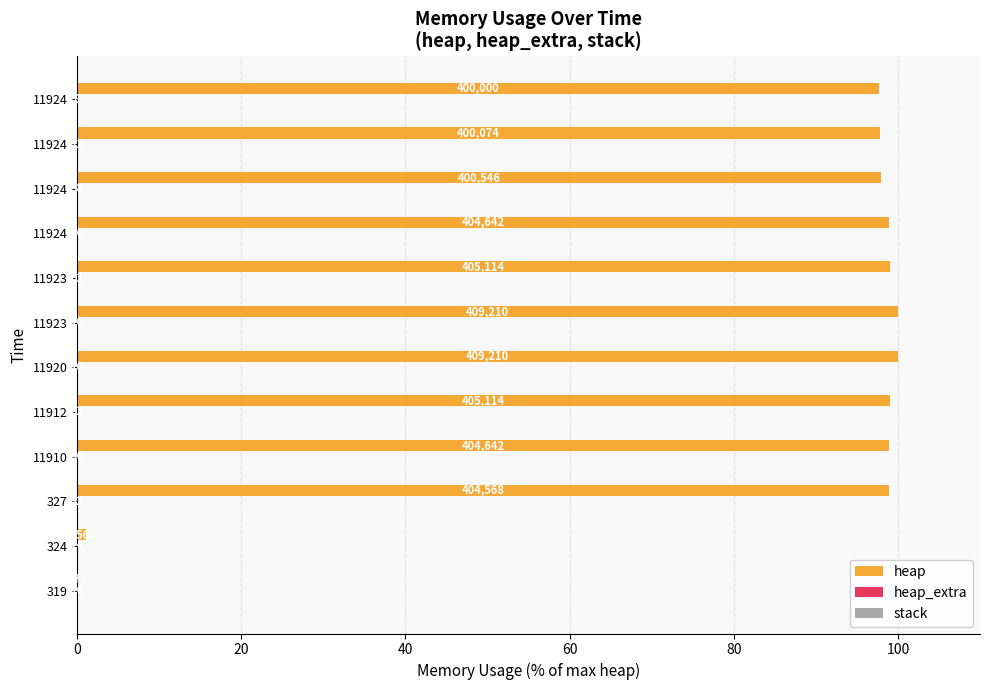

What is the sum of all heap_extra values?

0.1